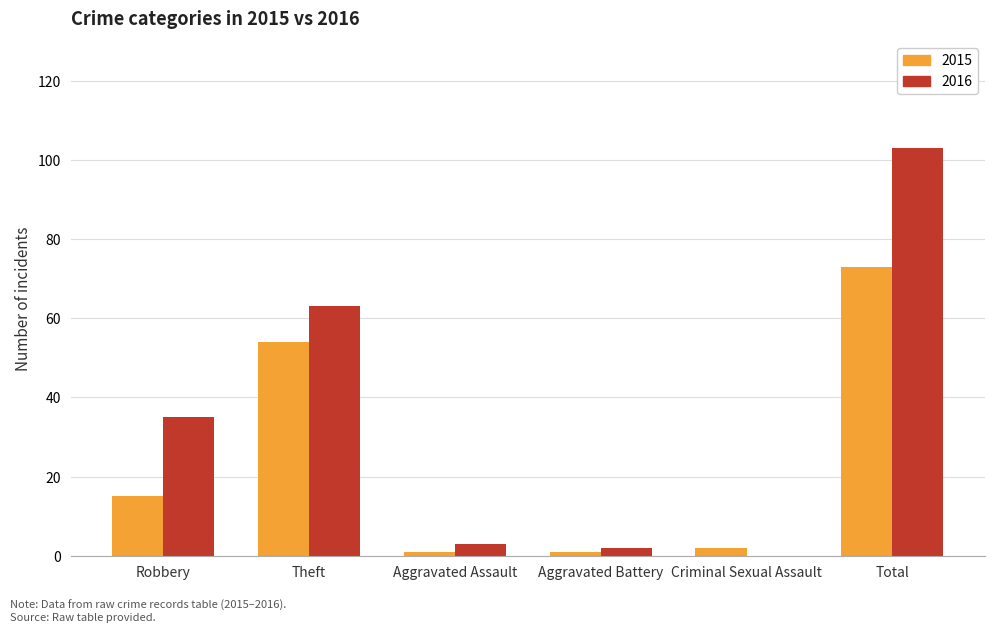

How many positive values does the 2016 series have?

5